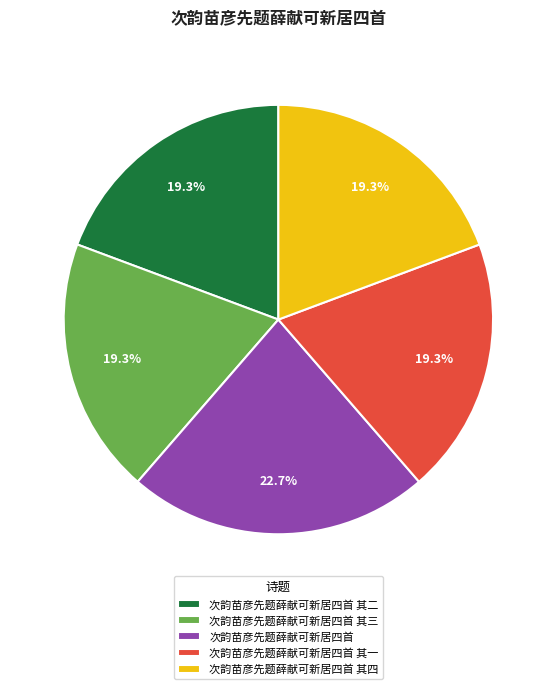

To the nearest percent, what is the difference between the largest and smallest slice percentages?

3%